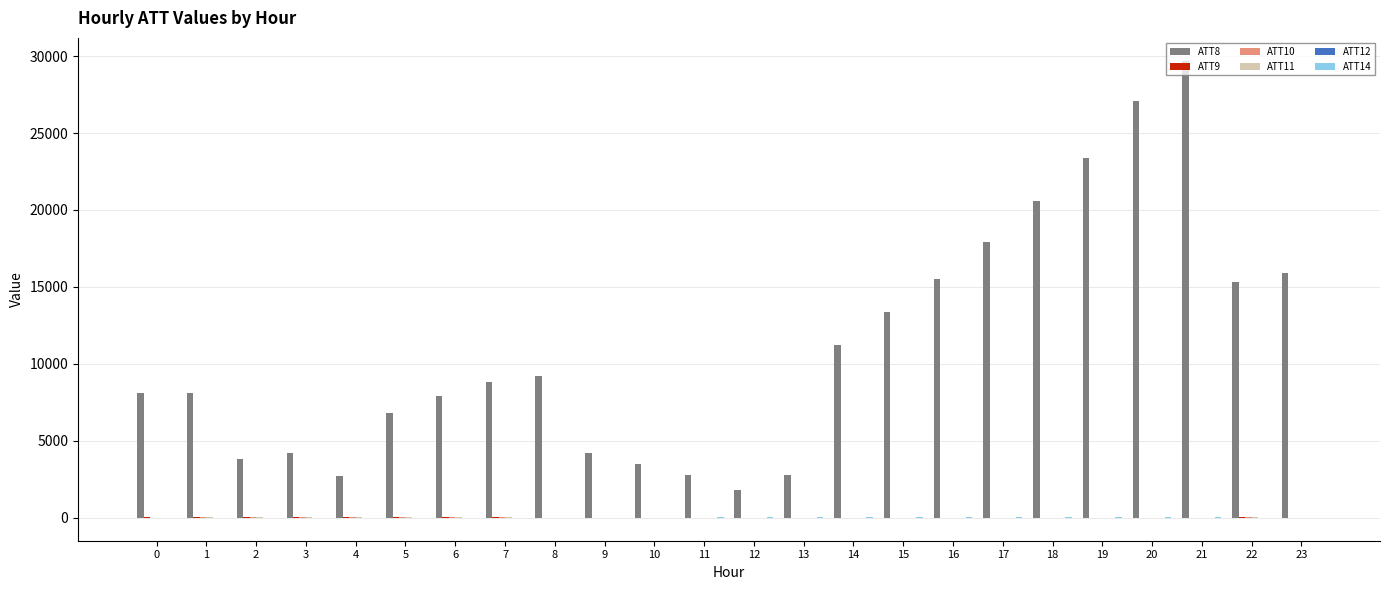

What is the maximum value shown in the chart?

29700.0